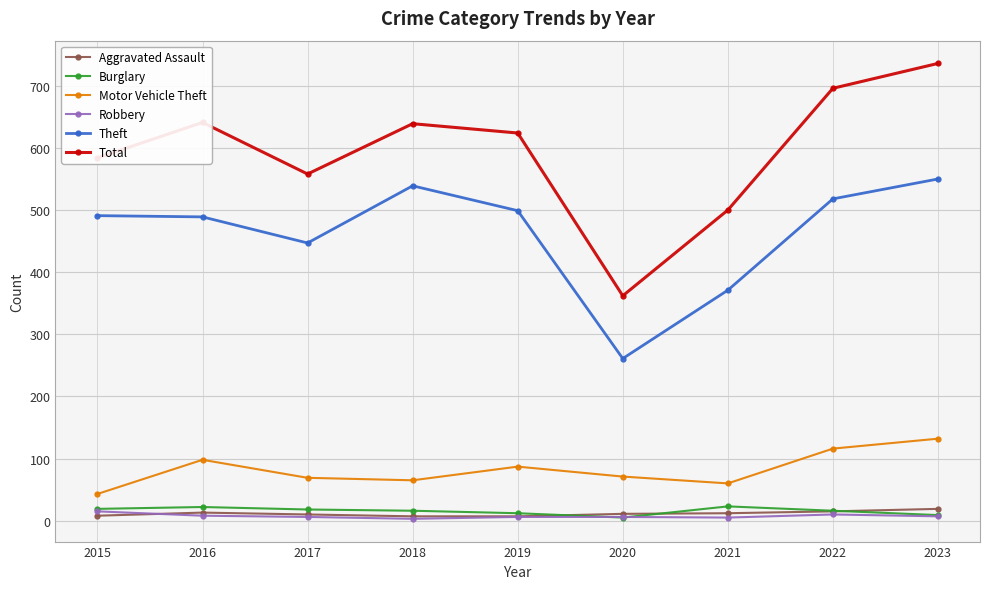

Between 2015 and 2020, which series saw the biggest shift?

Theft